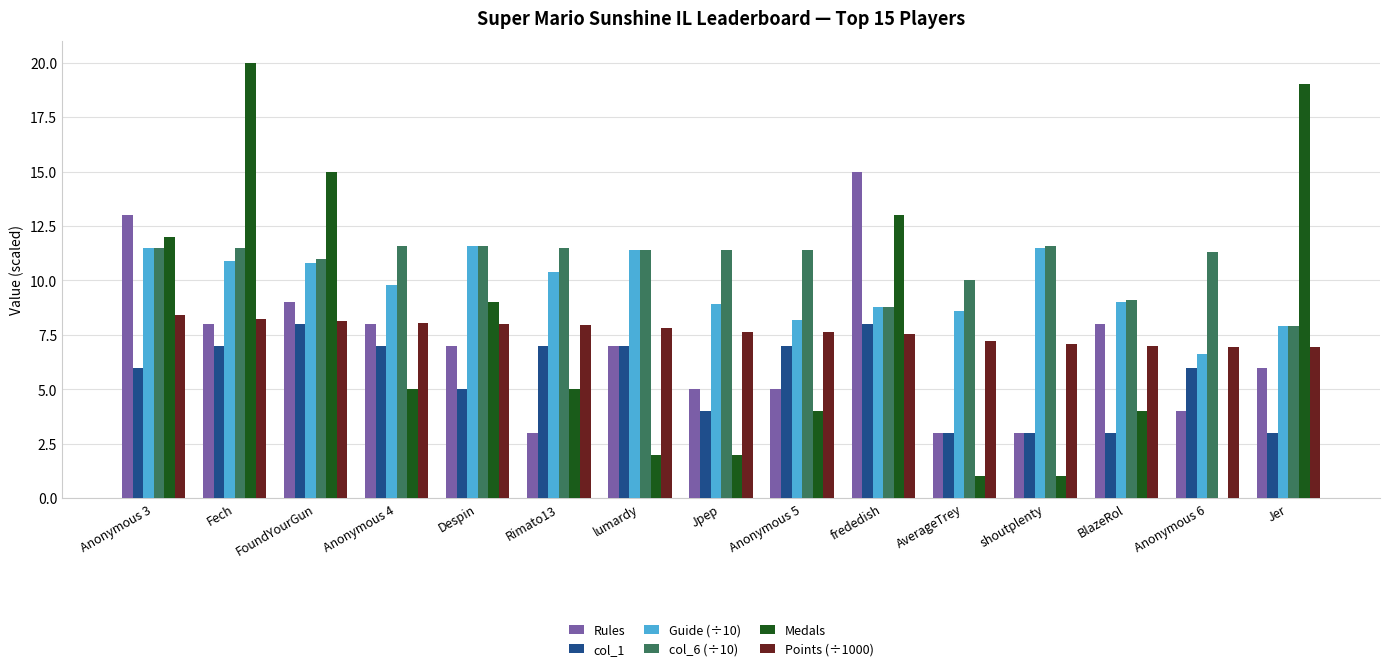

At which label does Medals reach its peak?

Fech